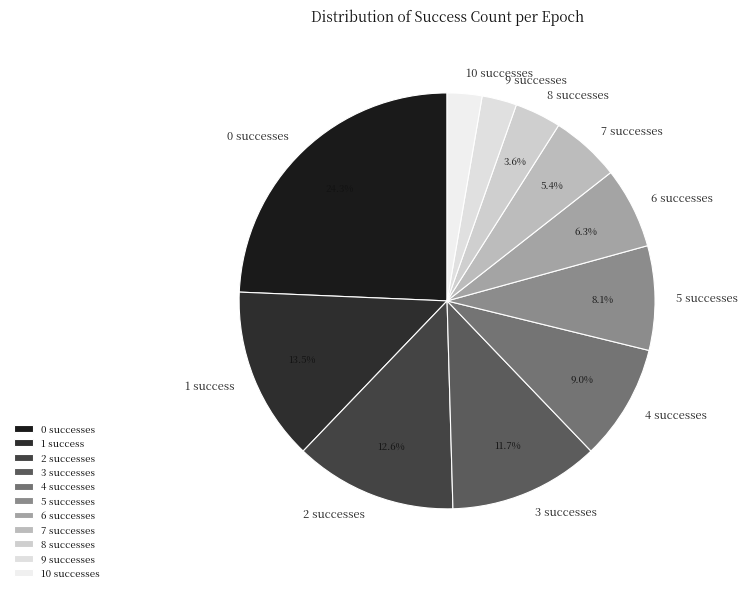

Is there any slice that represents more than half of the pie?

No